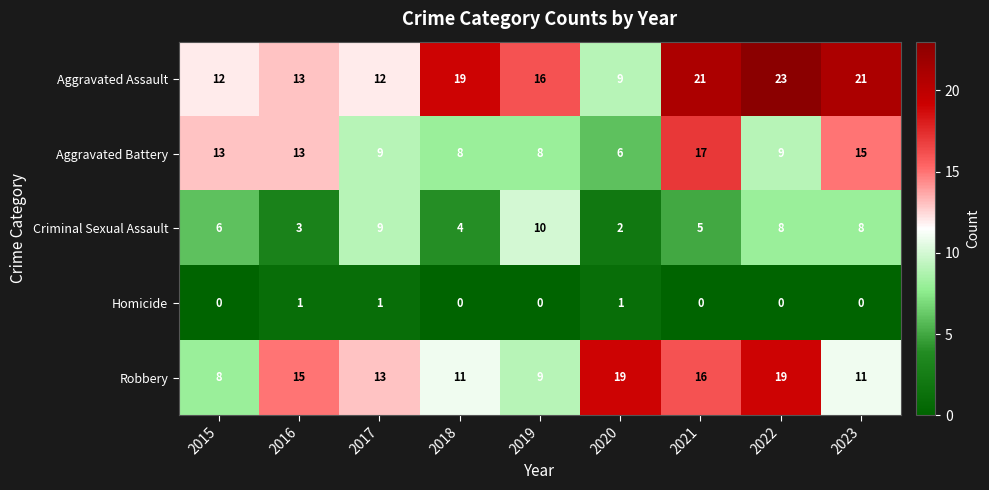

List the series in order of their overall mean, highest first.

Aggravated Assault, Robbery, Aggravated Battery, Criminal Sexual Assault, Homicide